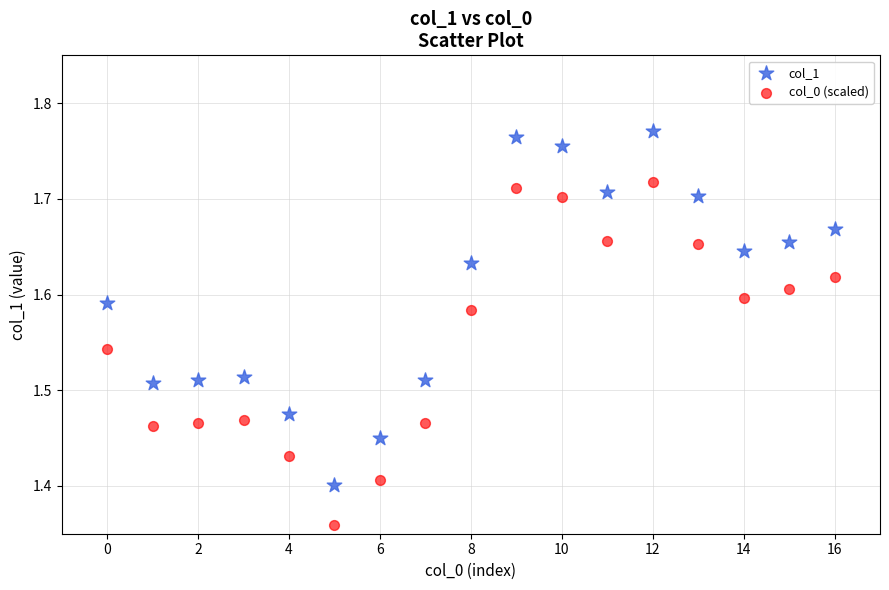

Which series contains the highest Y value?

col_1